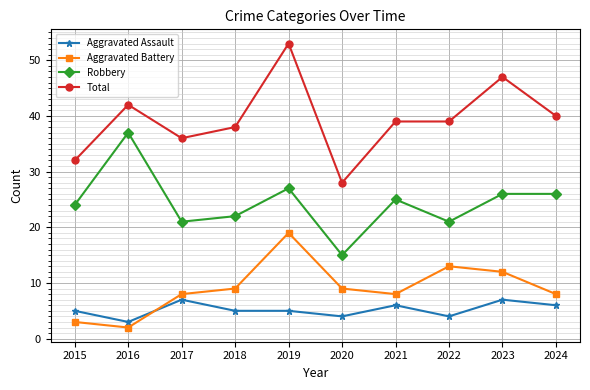

True or false: Robbery has more than 2 interior local peaks.

True